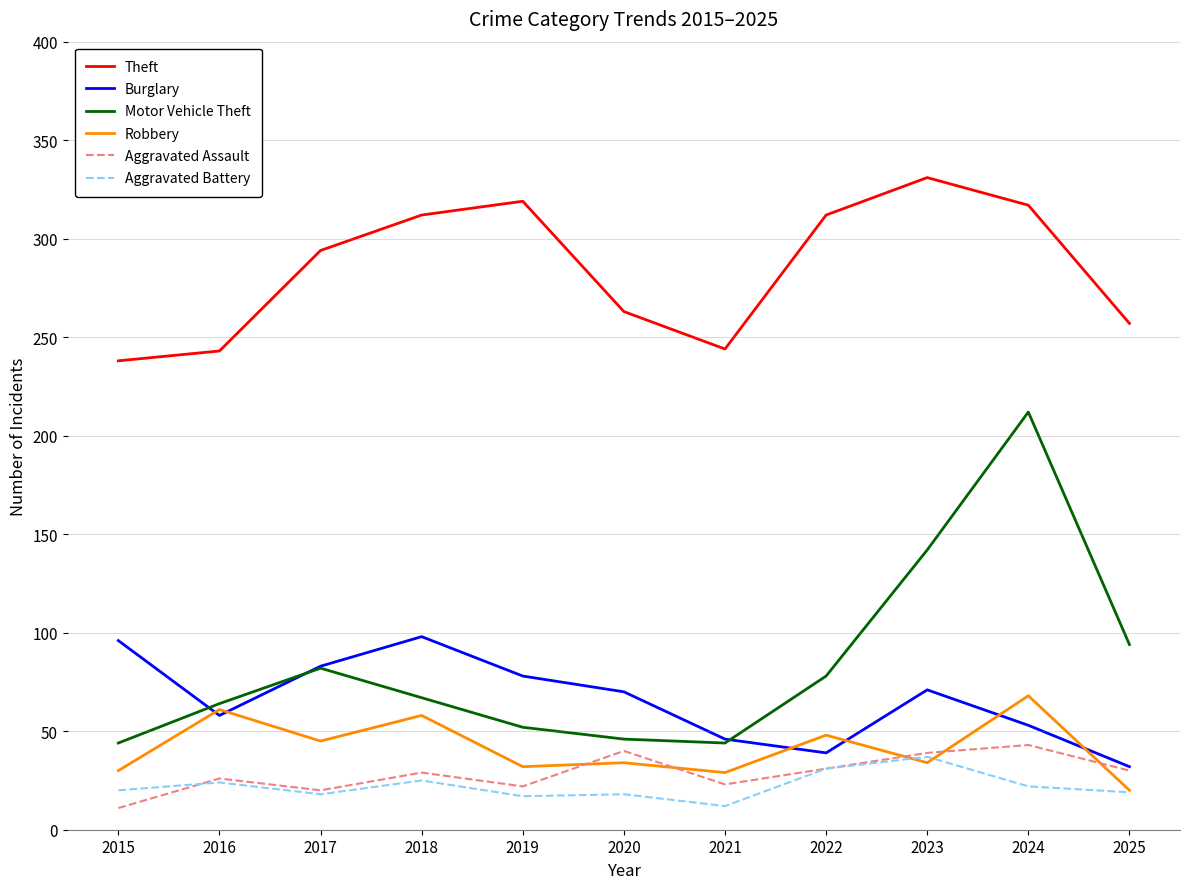

Which series has the largest total across all categories?

Theft